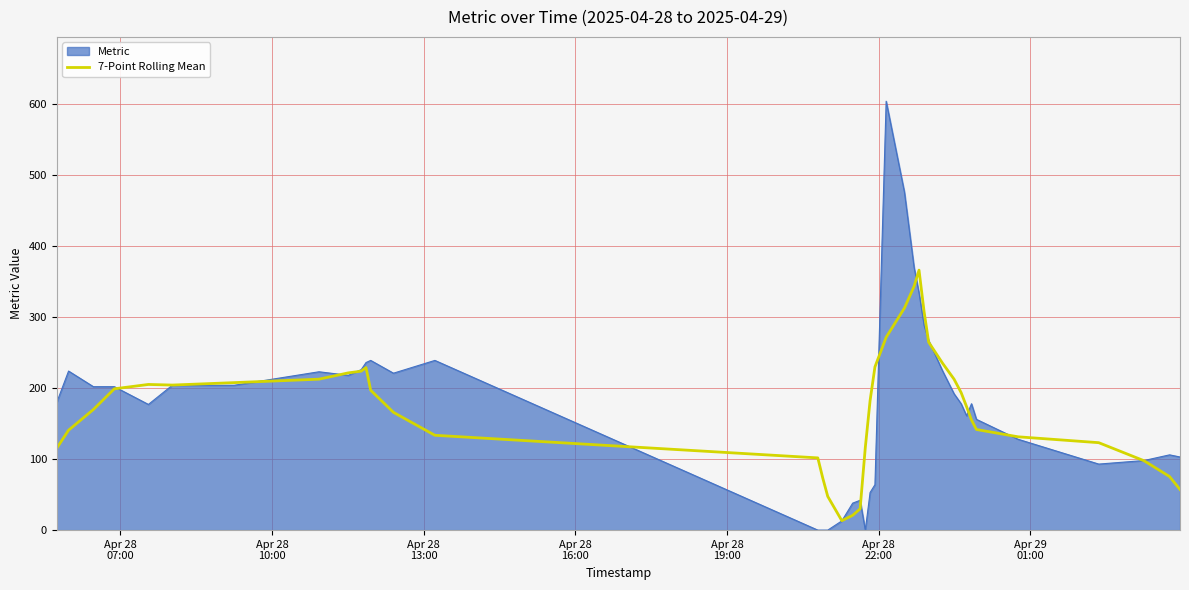

Which series has the widest spread of values?

Metric